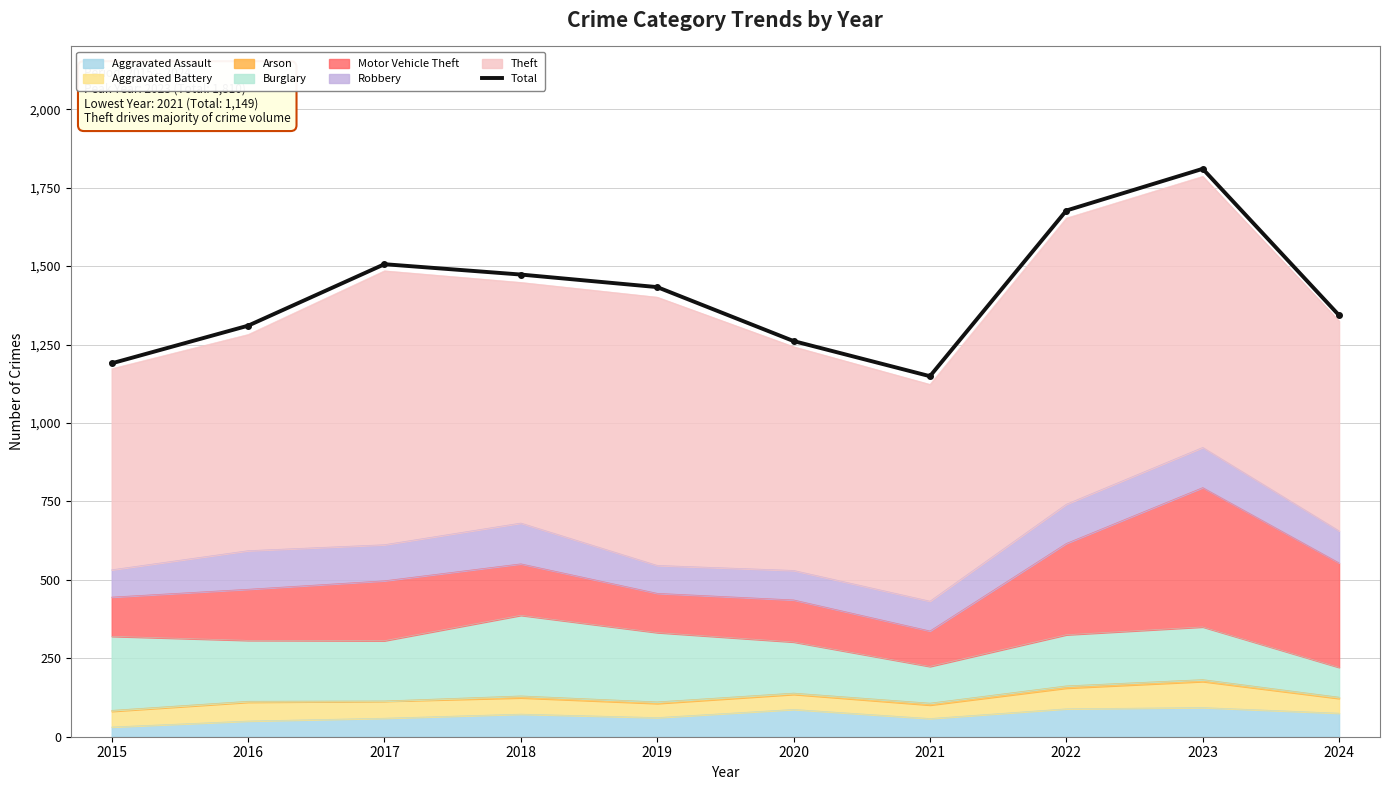

List the labels in order of value, smallest first.

2021, 2015, 2020, 2016, 2024, 2019, 2018, 2017, 2022, 2023